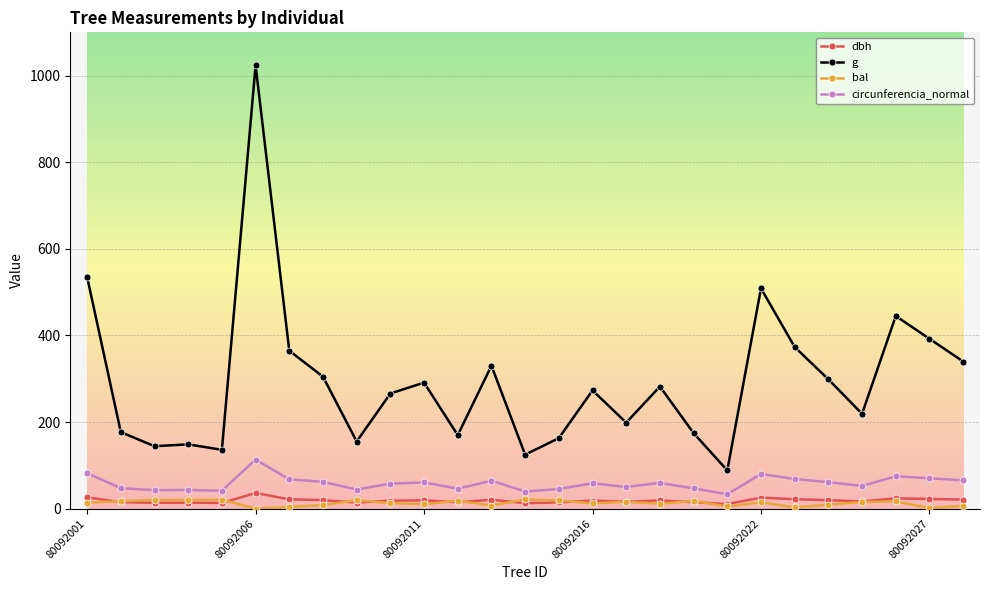

What is the sum of all bal values?

340.2